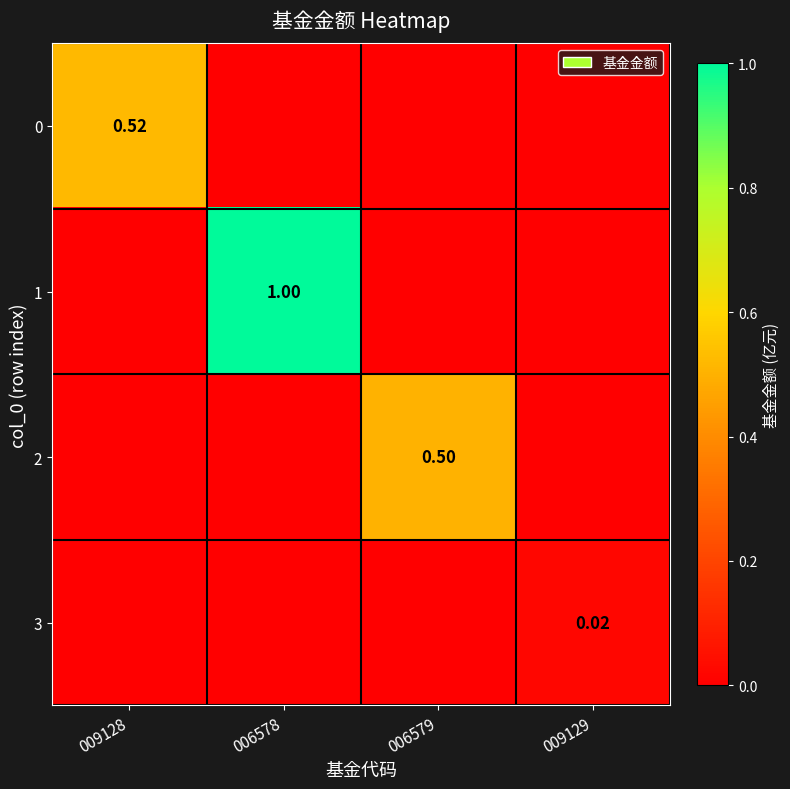

Which has a higher value, 009129 or 006579?

009129